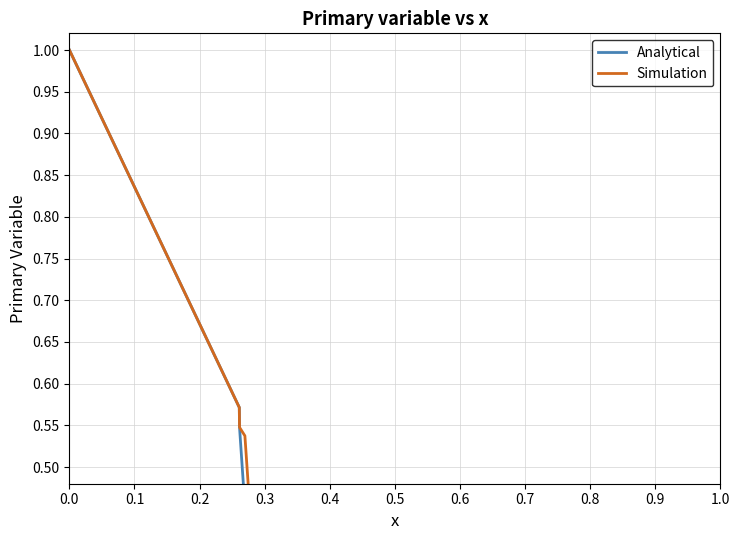

List the series in order of their overall mean, lowest first.

Analytical, Simulation